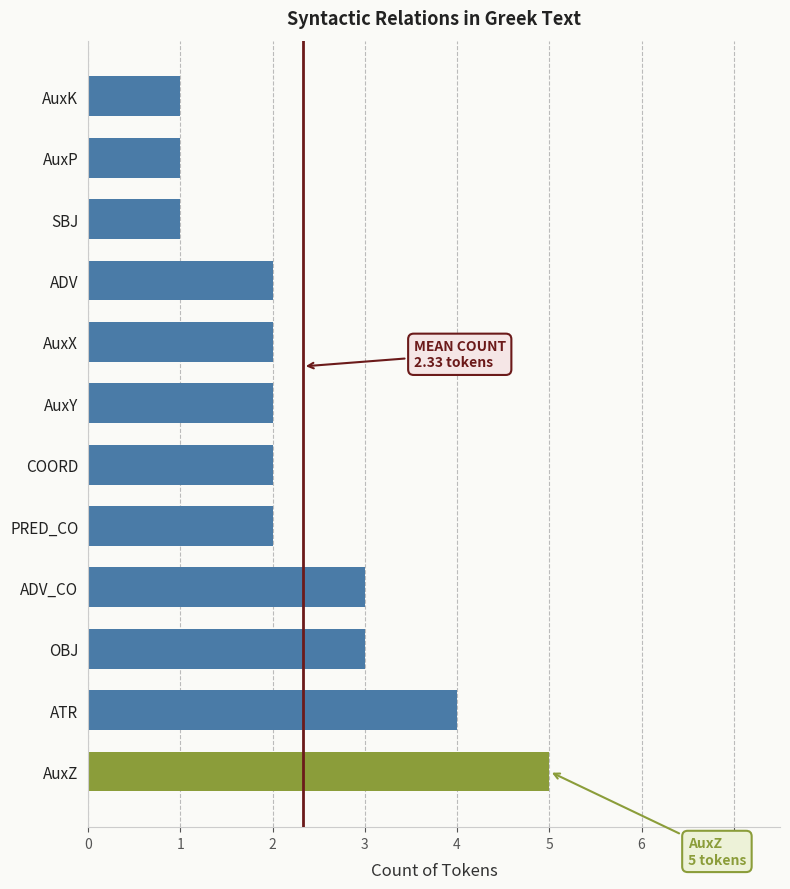

What is the difference between the values at AuxZ and ADV?

3